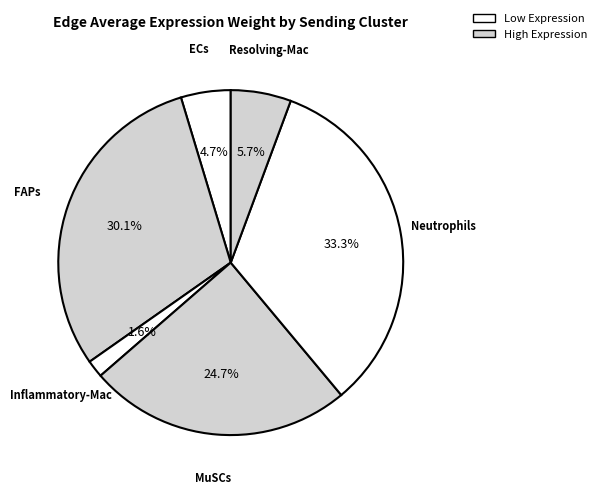

Count the number of slices in the pie.

6